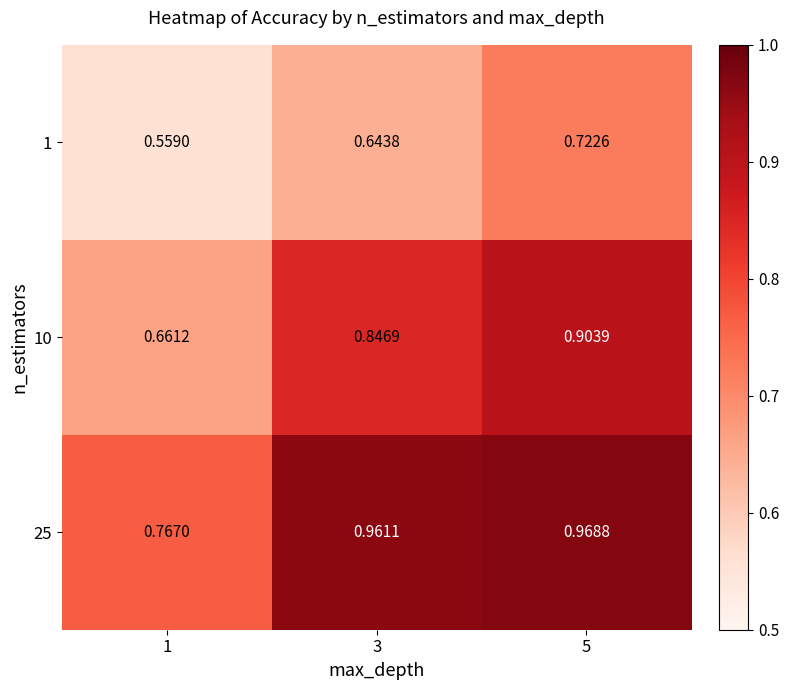

Is the value of 25 at 3 greater than the value of 10 at 5?

Yes